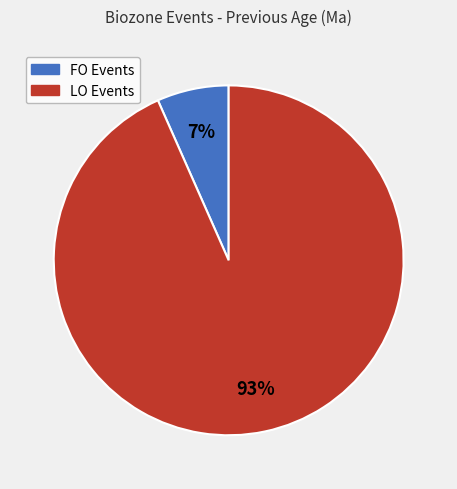

To the nearest percent, what percentage of the pie is FO Events?

7%